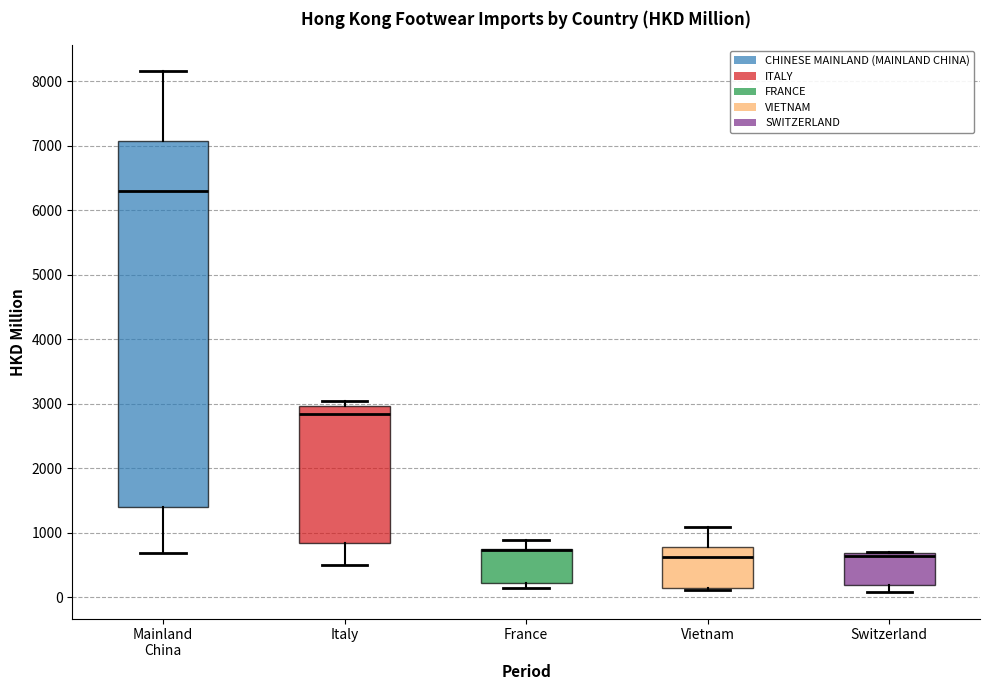

Reading left to right, read every box against the y-axis: the position of its median line, the range the box covers, and the ends of its whiskers. The values are not printed on the chart, so give them approximately, as read against the axis.

Mainland China: median 6300, box 1400 to 7100, whiskers 700 to 8200
Italy: median 2900, box 800 to 3000, whiskers 500 to 3100
France: median 700 (drawn on the box's upper edge), box 200 to 800, whiskers 100 to 900
Vietnam: median 600, box 100 to 800, whiskers 100 to 1100
Switzerland: median 600, box 200 to 700, whiskers 100 to 700